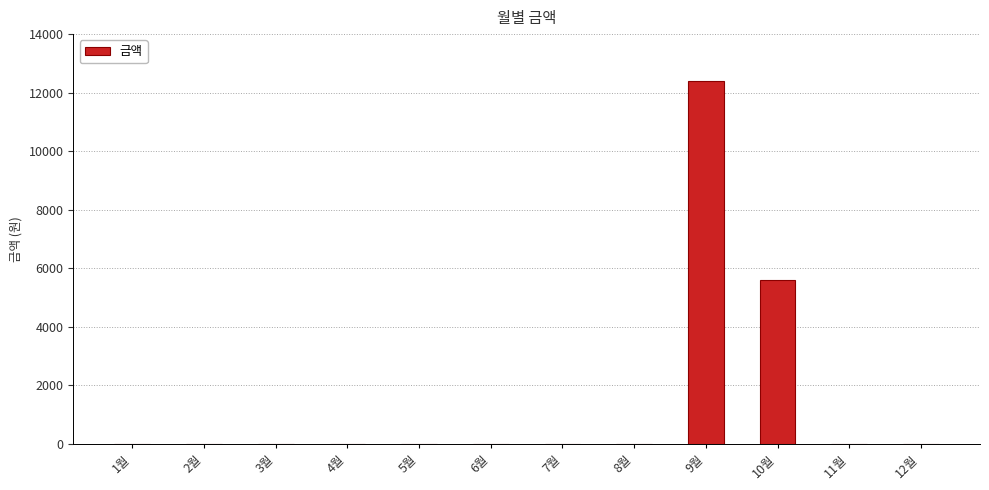

Reading left to right, transcribe all the data shown in this chart.

0	0	0	0	0	0	0	0	12410	5590	0	0